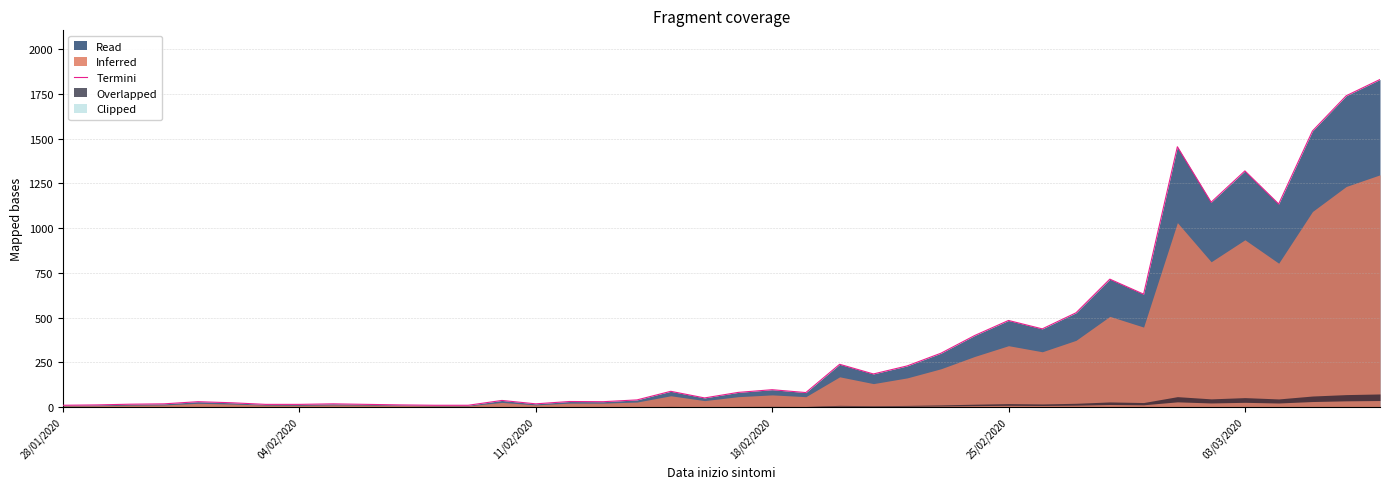

What is the highest value of the Termini series?

1831